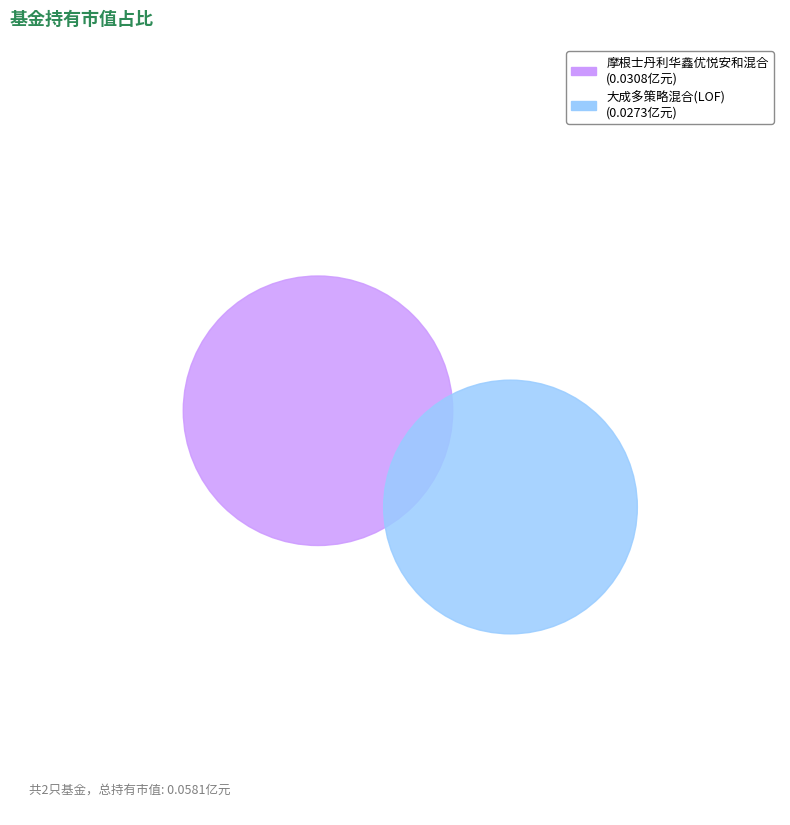

To the nearest percent, what is the combined percentage of 摩根士丹利华鑫优悦安和混合 and 大成多策略混合(LOF)?

100%